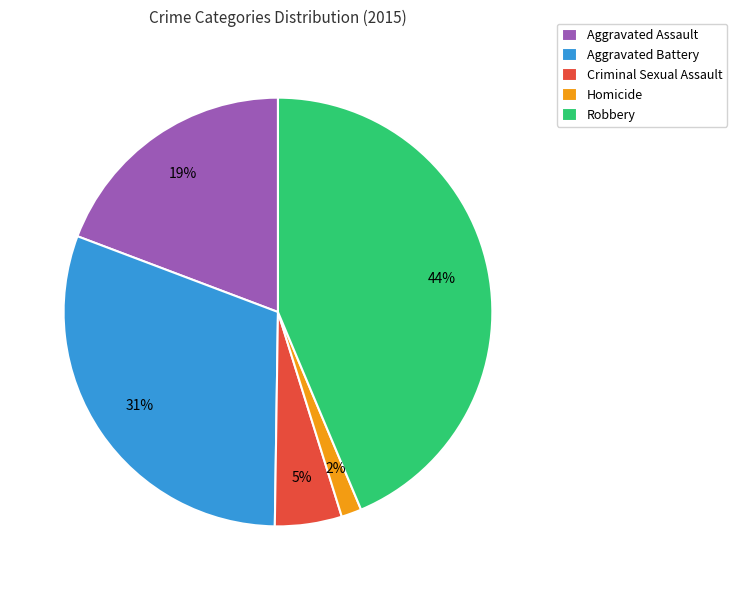

What percentage is the Criminal Sexual Assault slice, to the nearest percent?

5%